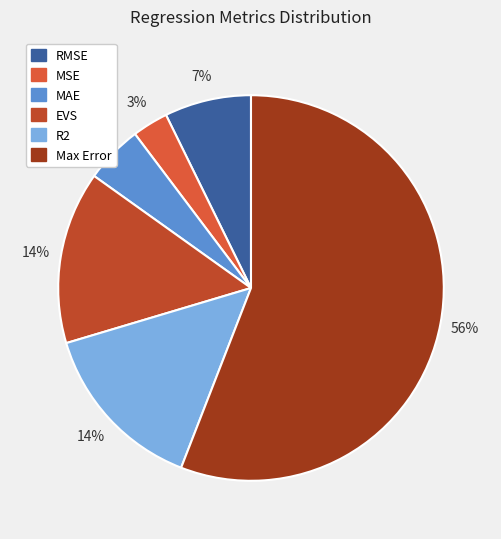

What is the change in value from R2 to Max Error?

+2.4